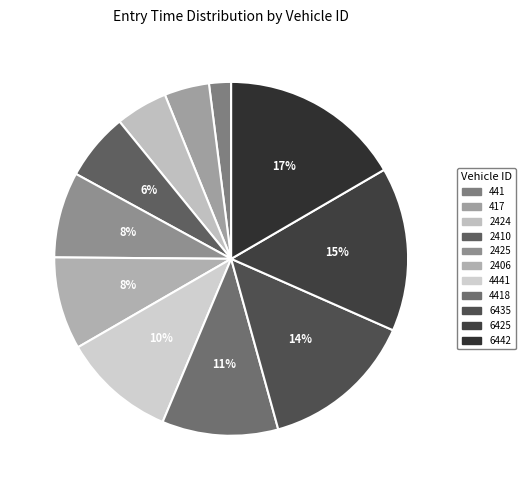

The 4441 slice represents 10% of the pie. True or false?

True